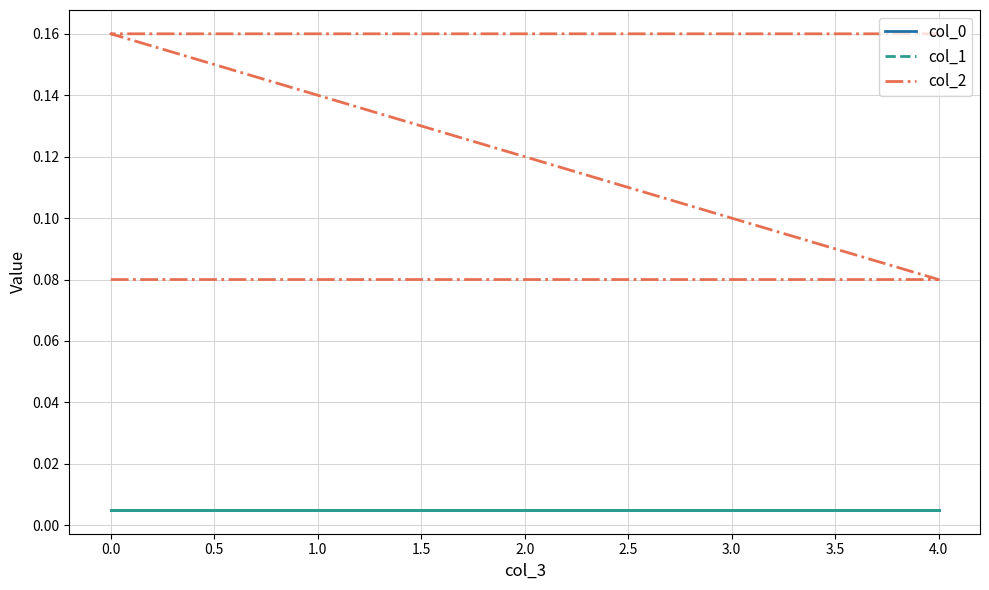

True or false: col_1 has a value of 0.0 at 0.0.

False